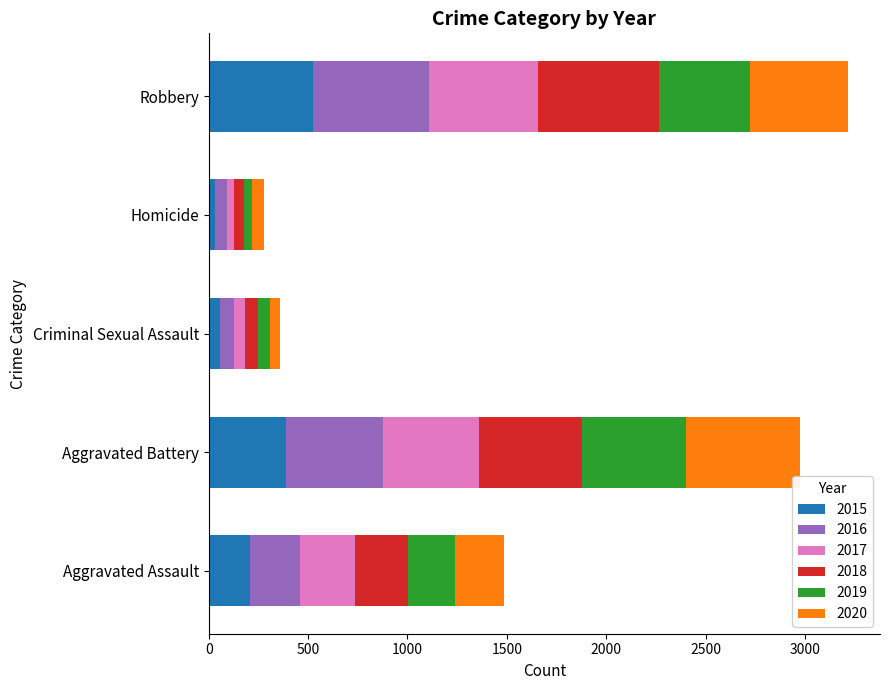

The 2015 series shows 210 at Aggravated Assault. True or false?

True